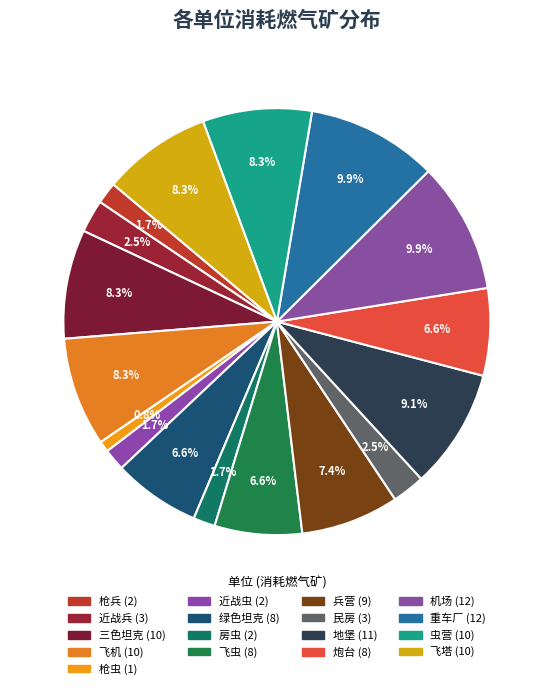

Count the number of slices in the pie.

17